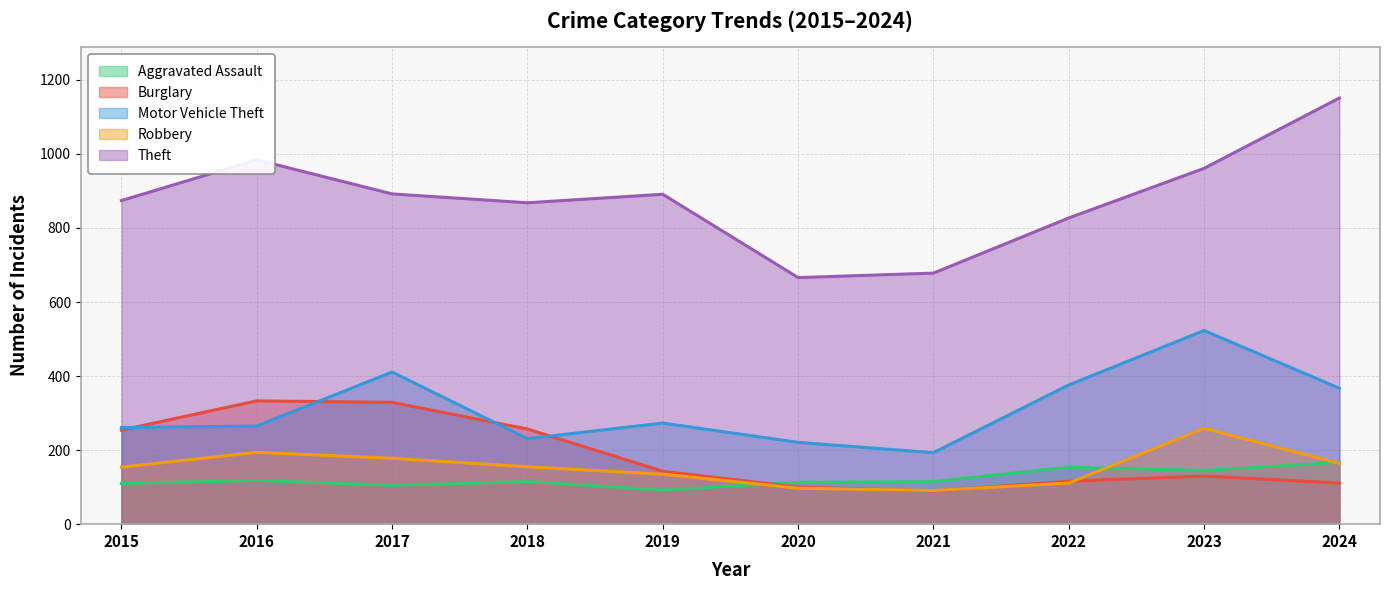

What is the value of the Robbery point at the 1st from the left?

154